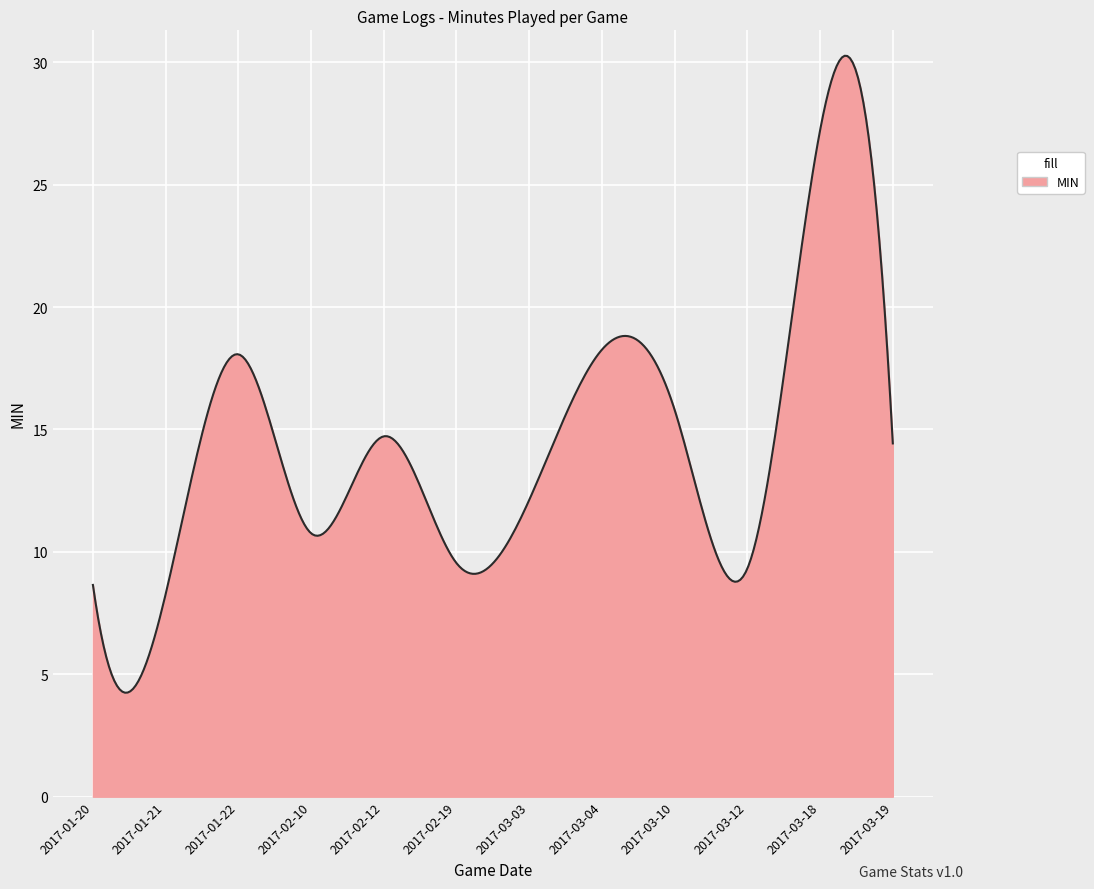

What is the smallest value displayed?

4.2